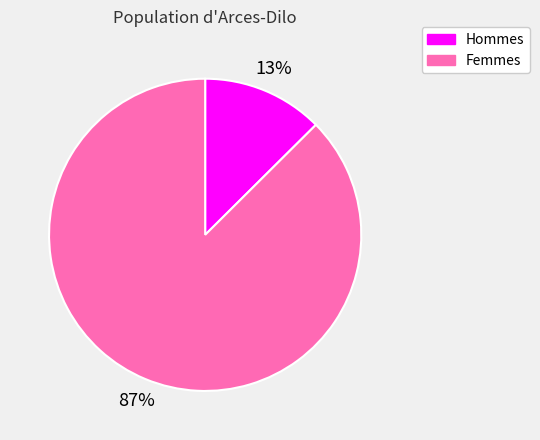

To the nearest percent, what is the average slice percentage?

50%